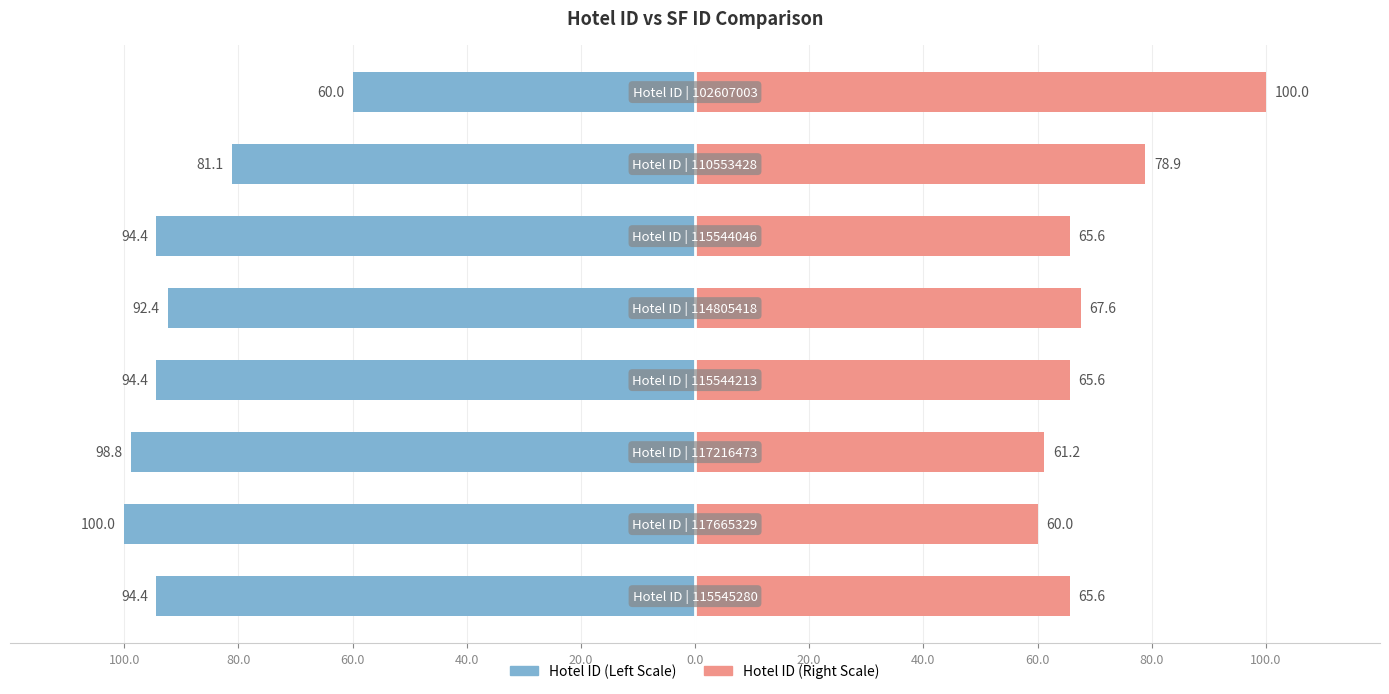

Reading left to right, transcribe all the data shown in this chart.

Hotel ID (Left): 100.0=-94.4	80.0=-100.0	60.0=-98.8	40.0=-94.4	20.0=-92.4	0.0=-94.4	20.0=-81.1	40.0=-60.0
Hotel ID (Right): 100.0=65.6	80.0=60.0	60.0=61.2	40.0=65.6	20.0=67.6	0.0=65.6	20.0=78.9	40.0=100.0